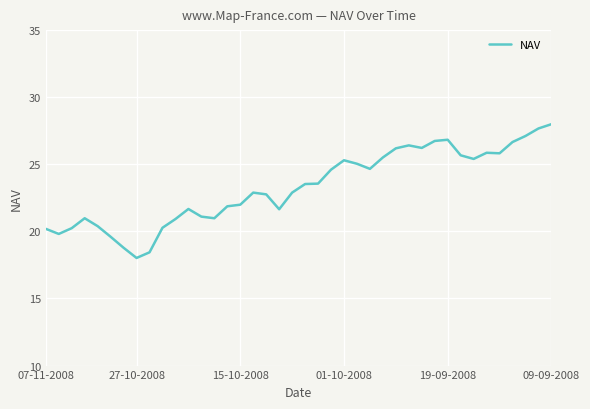

What is the smallest value displayed?

18.0